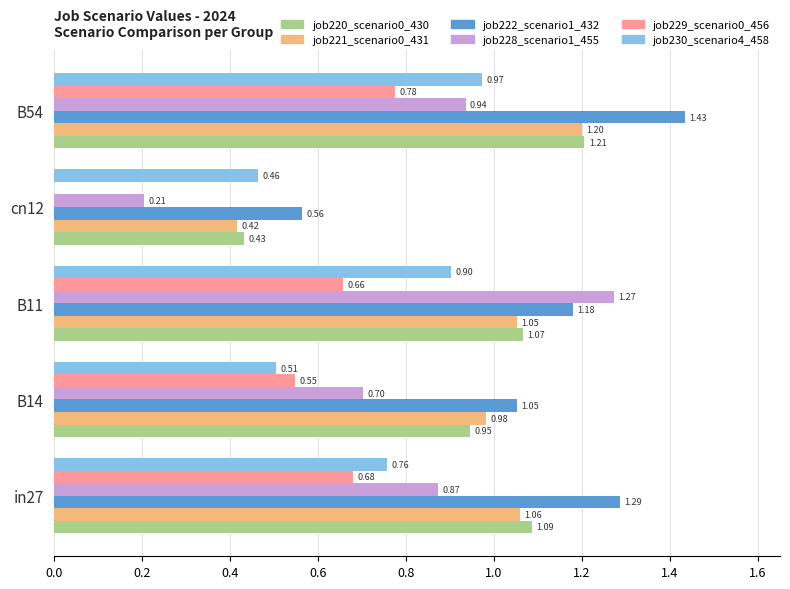

What is the sum of all job230_scenario4_458 values?

3.6